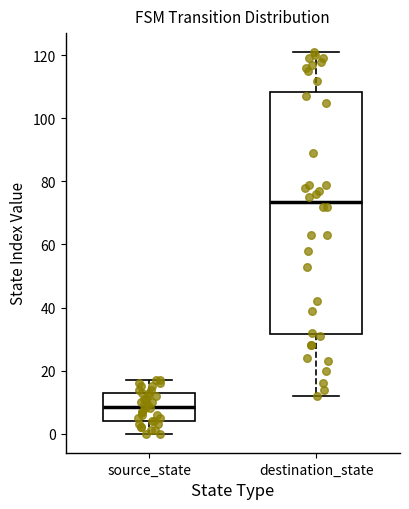

Reading left to right, read every box against the y-axis: the position of its median line, the range the box covers, and the ends of its whiskers. The values are not printed on the chart, so give them approximately, as read against the axis.

source_state: median 8, box 4 to 14, whiskers 0 to 18
destination_state: median 74, box 32 to 108, whiskers 12 to 122